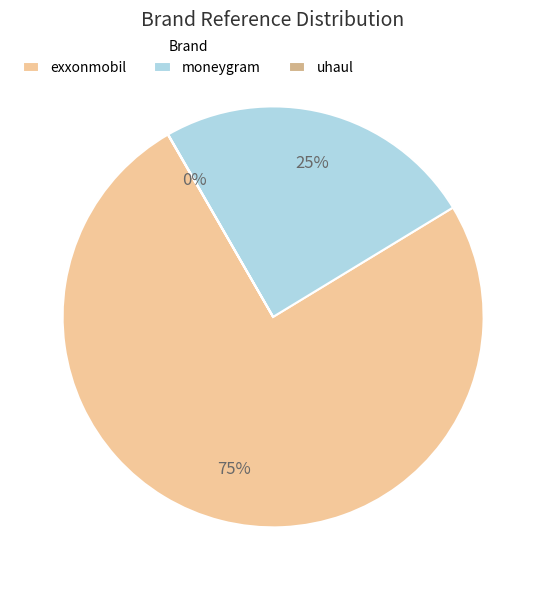

Does moneygram account for over 50% of the chart?

No